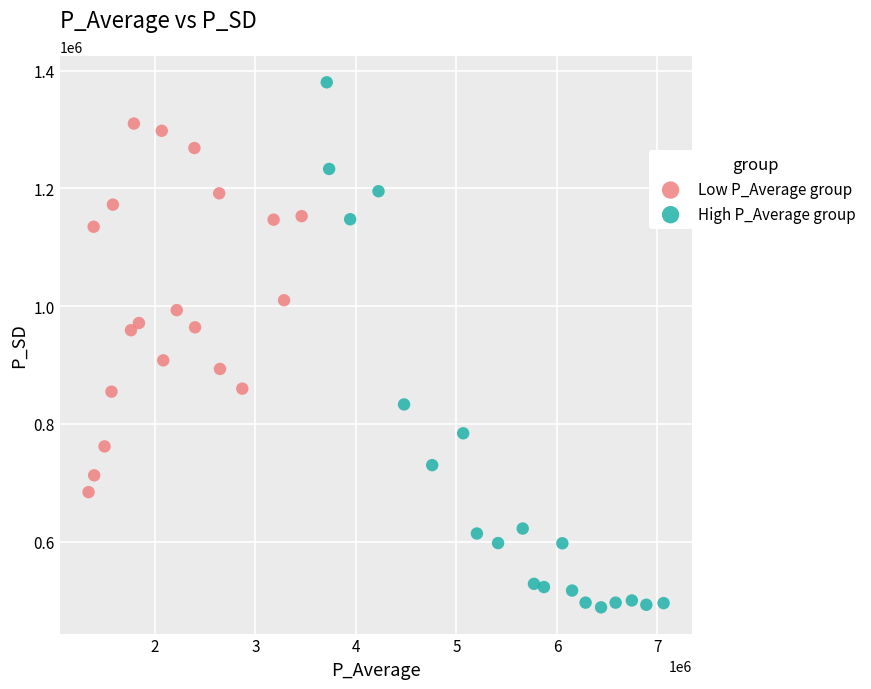

Which series contains the highest Y value?

High P_Average group